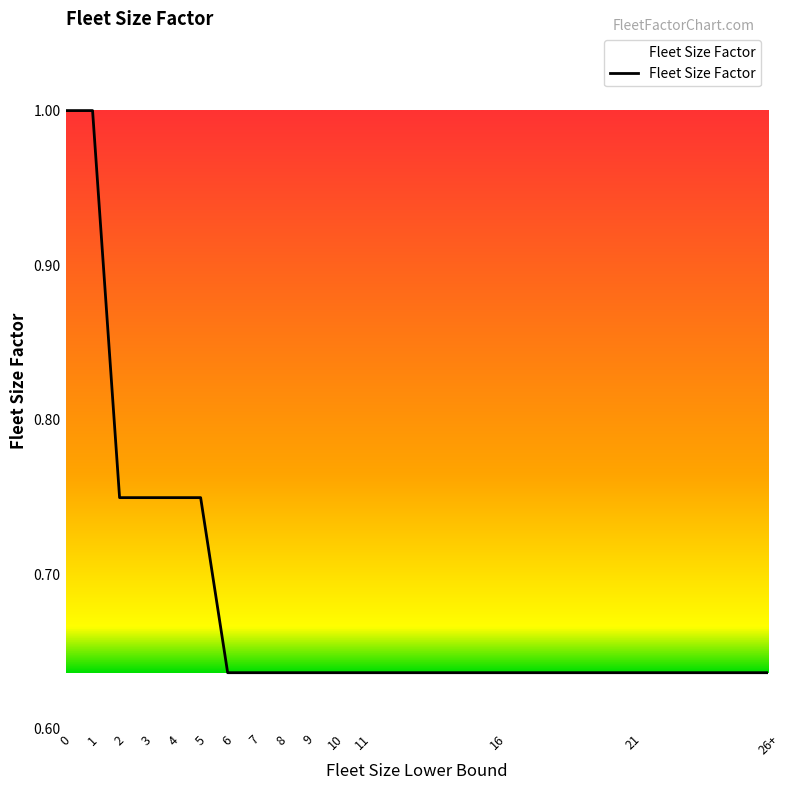

What is the change in value from 1 to 2?

-0.3